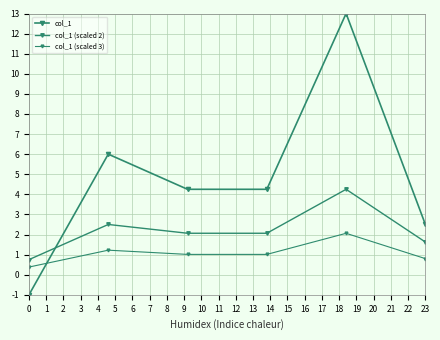

True or false: col_1 (scaled 2) and col_1 (scaled 3) intersect in this chart.

False